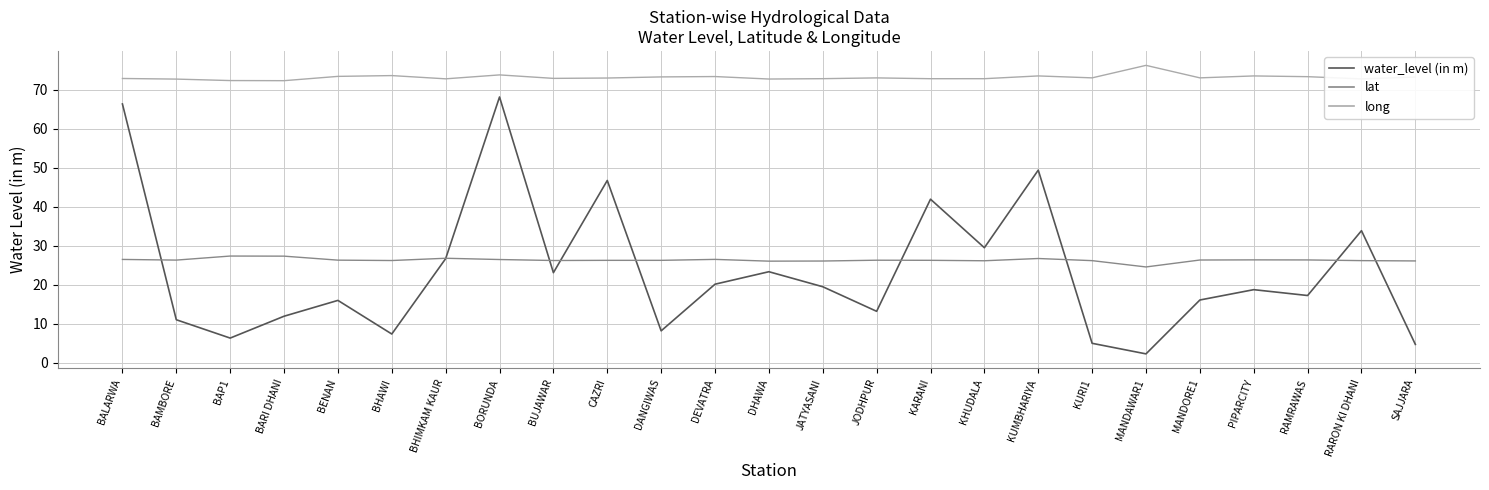

How many times do water_level (in m) and lat cross each other?

9